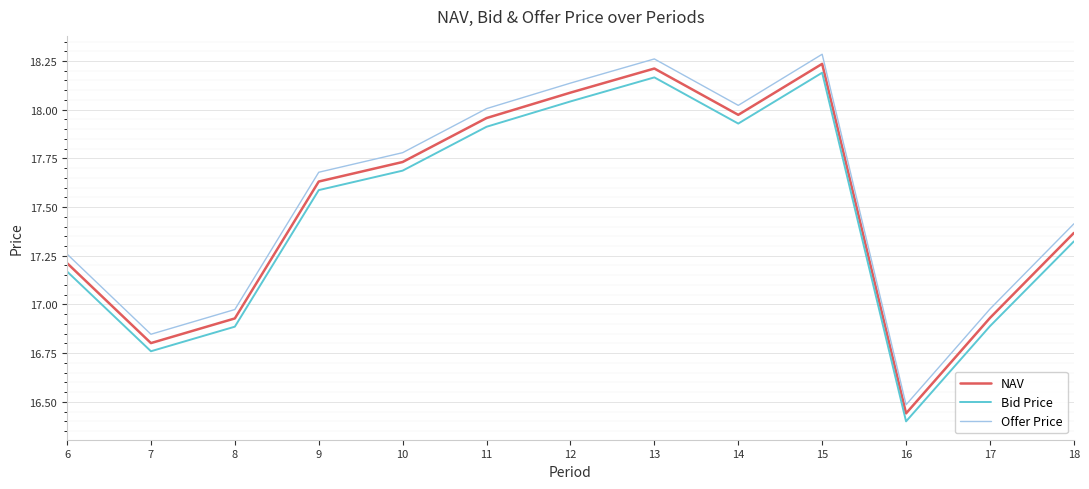

What is the total value across all series at 10?

53.2